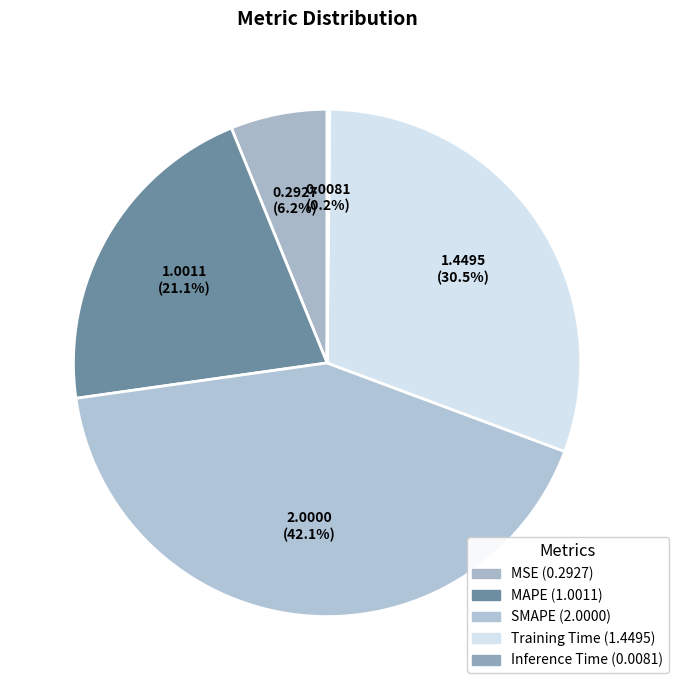

To the nearest percent, what is the difference between the MAPE and Training Time slice percentages?

9%